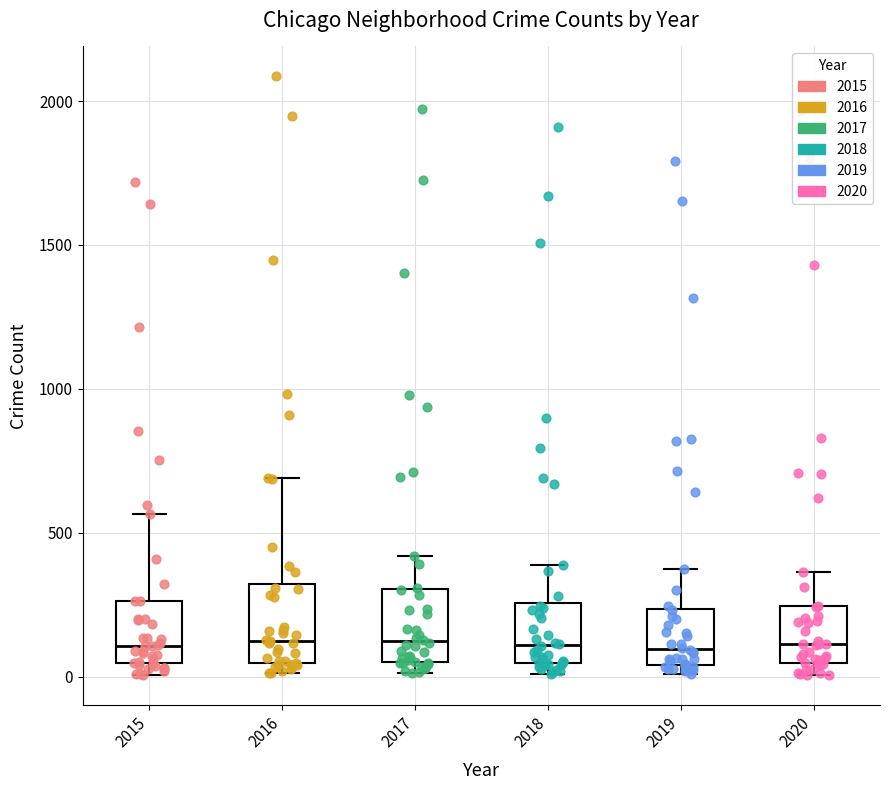

Reading left to right, read every box against the y-axis: the position of its median line, the range the box covers, and the ends of its whiskers. The values are not printed on the chart, so give them approximately, as read against the axis.

2015: median 100, box 50 to 250, whiskers 0 to 550
2016: median 150, box 50 to 300, whiskers 0 to 700
2017: median 100, box 50 to 300, whiskers 0 to 400
2018: median 100, box 50 to 250, whiskers 0 to 400
2019: median 100, box 50 to 250, whiskers 0 to 400
2020: median 100, box 50 to 250, whiskers 0 to 350